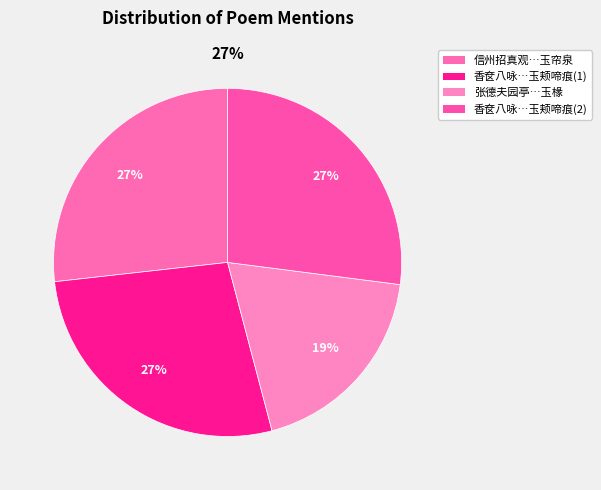

What percentage is NOT represented by 张德夫园亭八咏 其三 玉椽?

81.1%